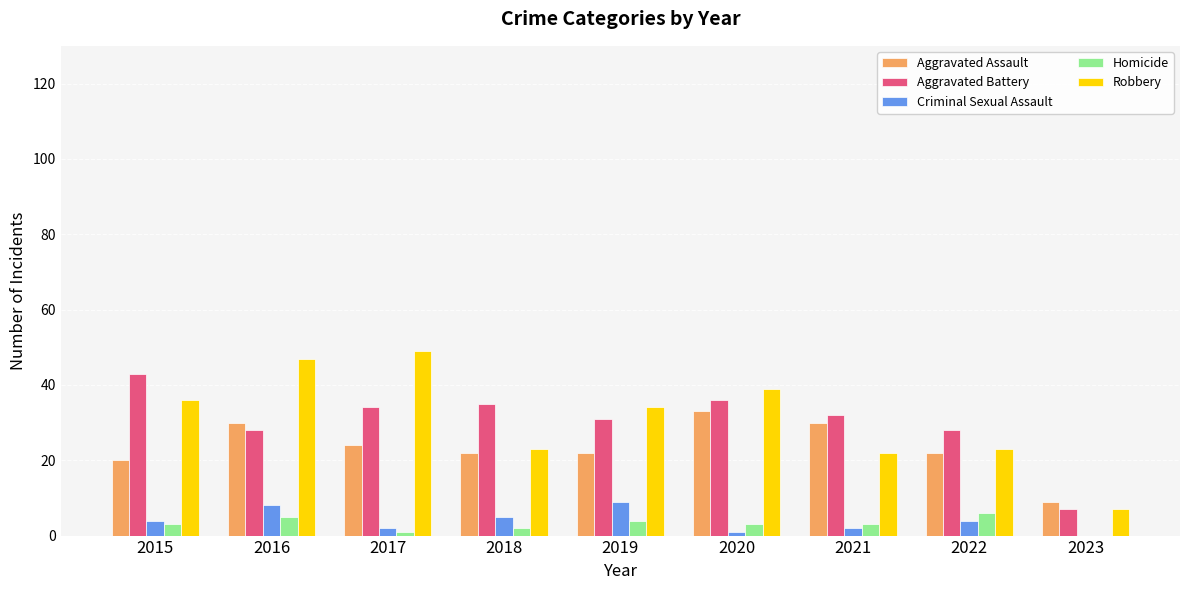

How many series are shown in this chart?

5